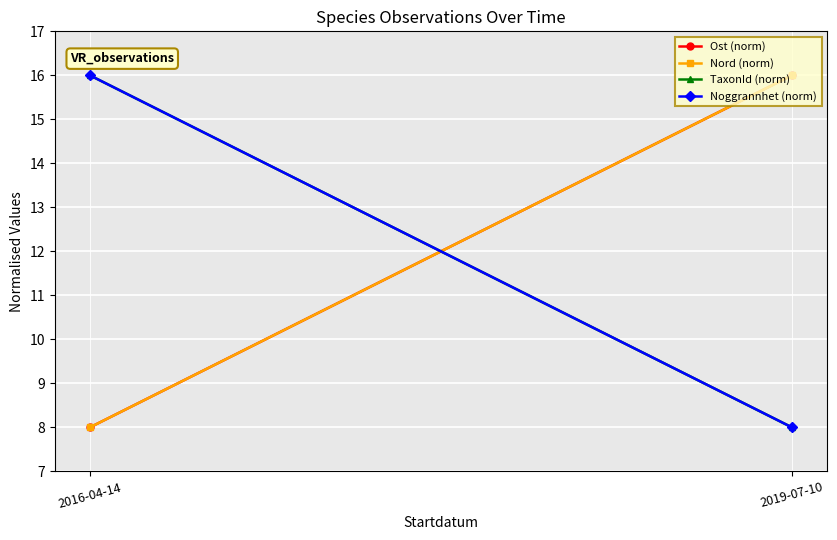

What is the label of the 2nd point from the left?

2019-07-10